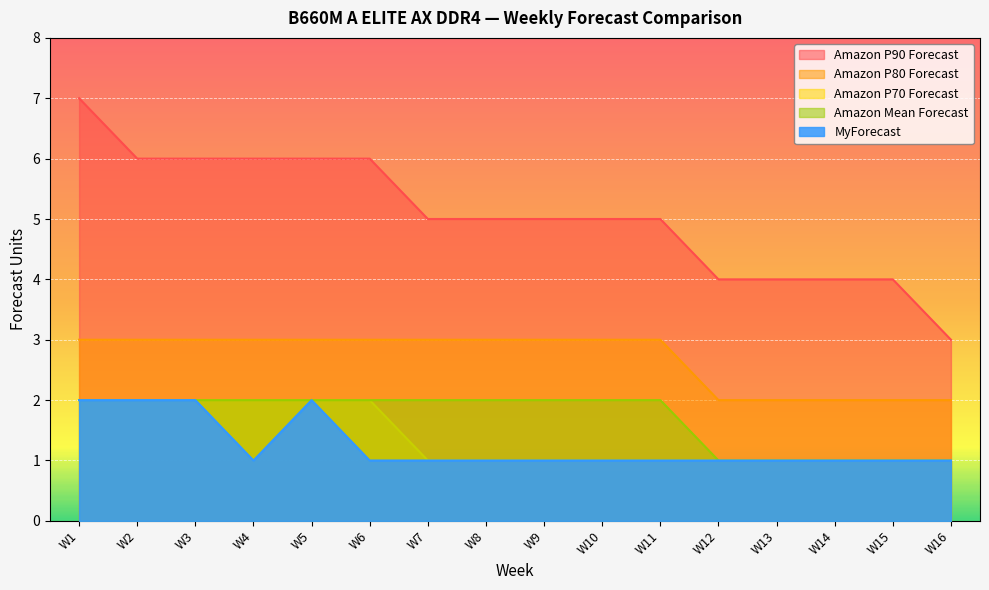

Rank the series by their maximum value, from lowest to highest.

Amazon P70 Forecast, Amazon Mean Forecast, MyForecast, Amazon P80 Forecast, Amazon P90 Forecast